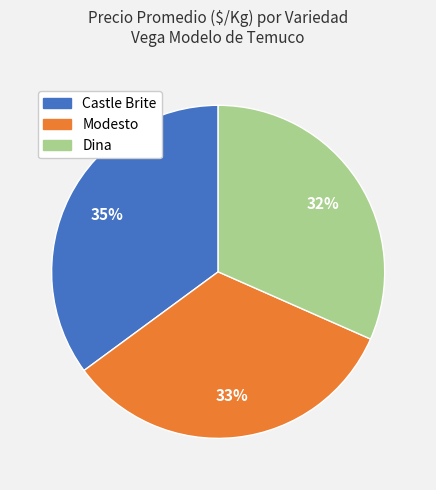

To the nearest percent, what is the combined percentage of Castle Brite and Modesto?

68%